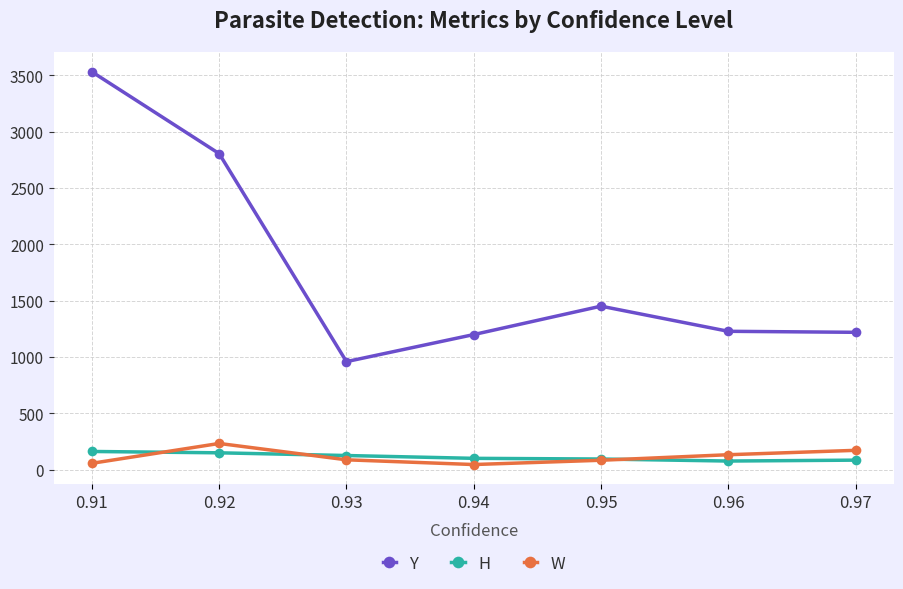

At 0.96, list the series in order from smallest to largest.

H, W, Y